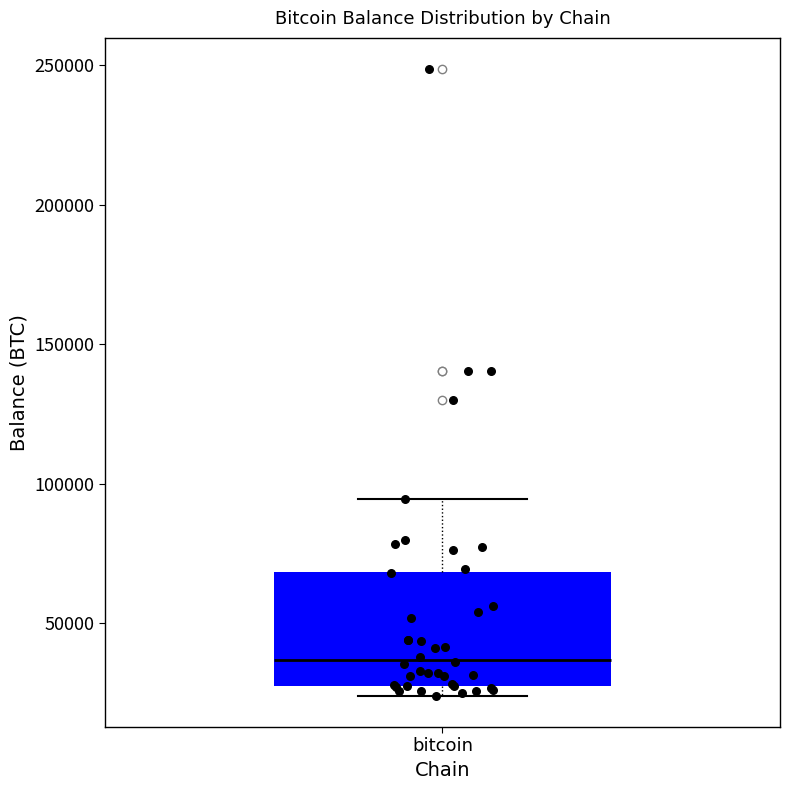

Read this box plot against the y-axis: the position of the median line, the range covered by the box, and the ends of both whiskers. The values are not printed on the chart, so give them approximately, as read against the axis.

median 35000, box 30000 to 70000, whiskers 25000 to 95000